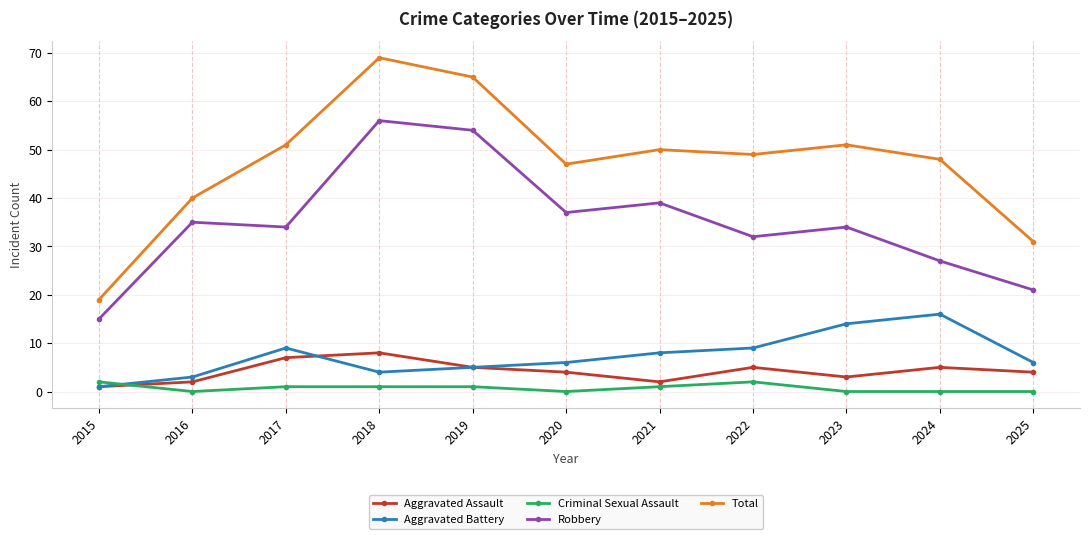

How many categories are shown in the chart?

11